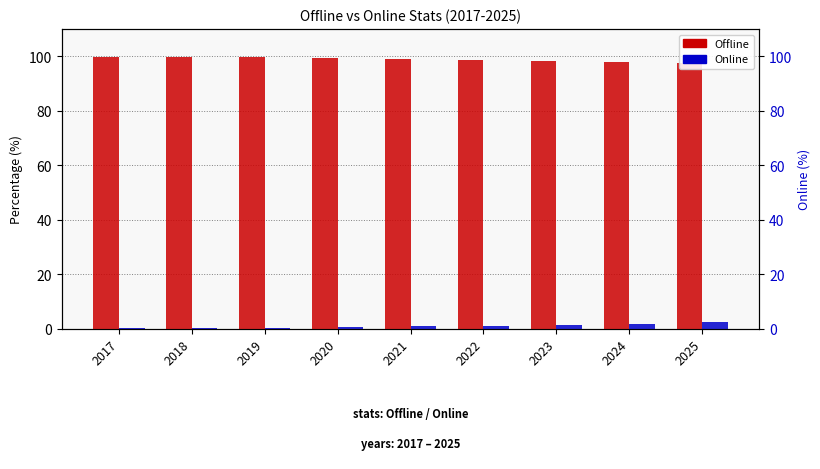

Rank the series by their average value, from lowest to highest.

Online, Offline